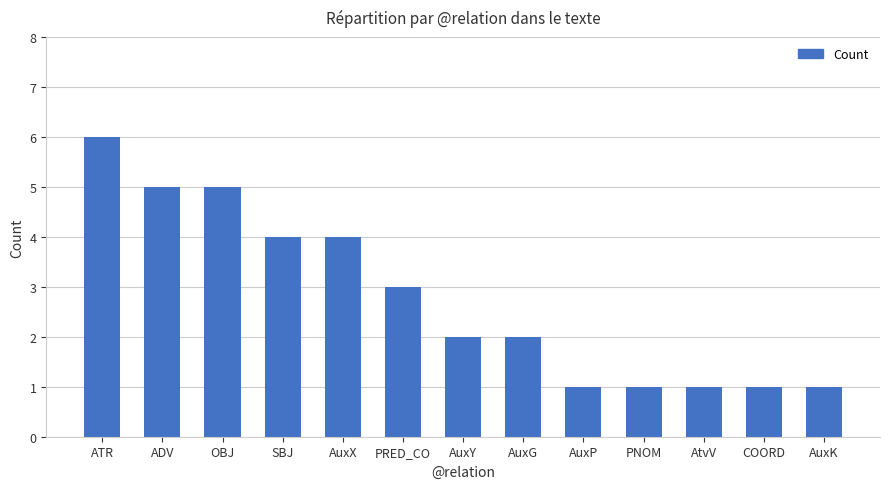

Reading left to right, what are all the values shown in this chart?

ATR=6	ADV=5	OBJ=5	SBJ=4	AuxX=4	PRED_CO=3	AuxY=2	AuxG=2	AuxP=1	PNOM=1	AtvV=1	COORD=1	AuxK=1